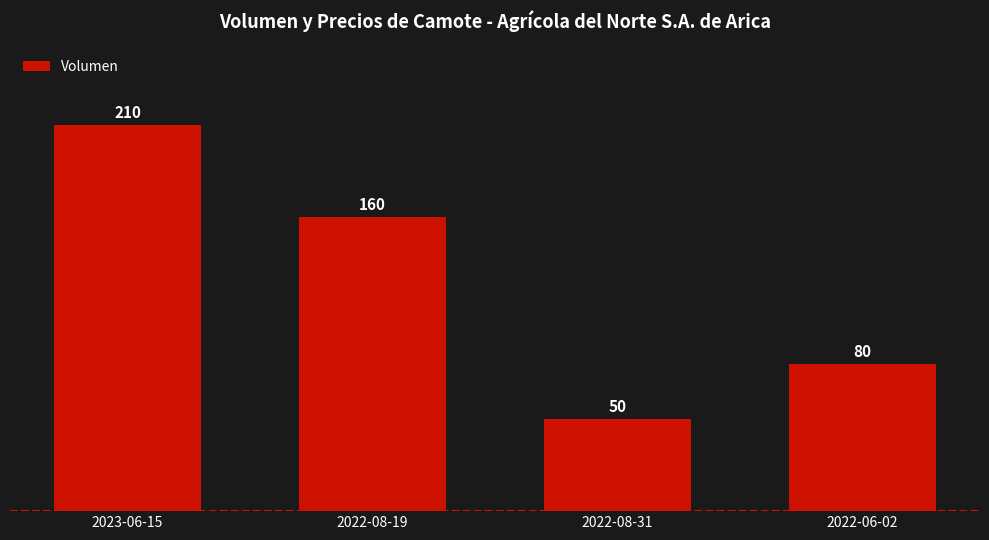

Approximately how many times larger is the value at 2023-06-15 compared to 2022-08-31?

4.2